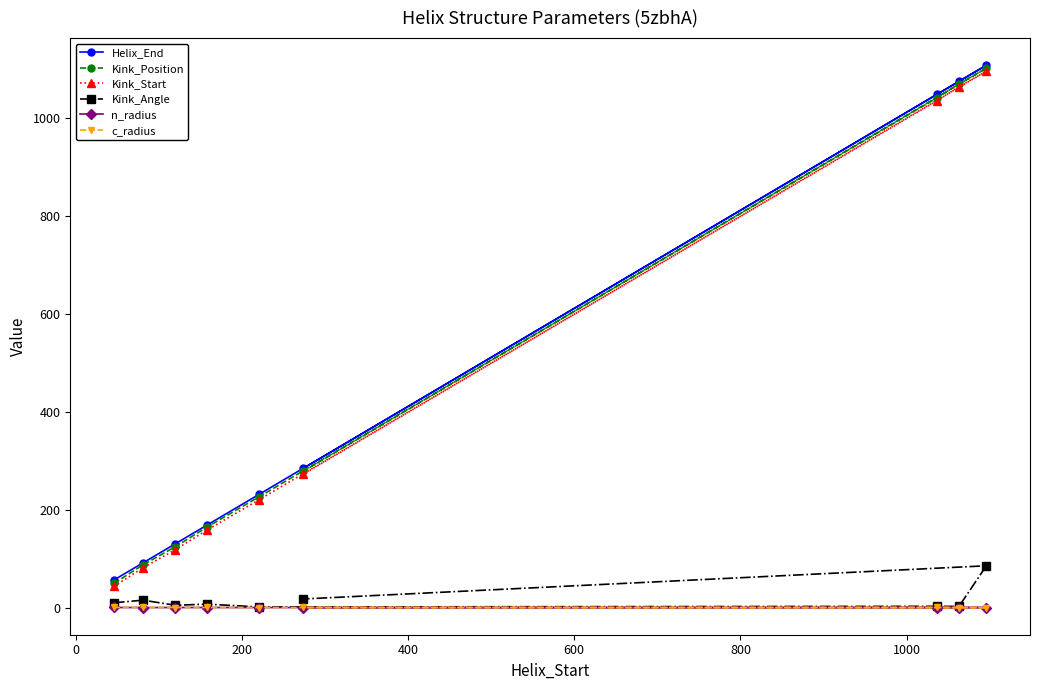

At how many categories does at least one series exceed 894?

3